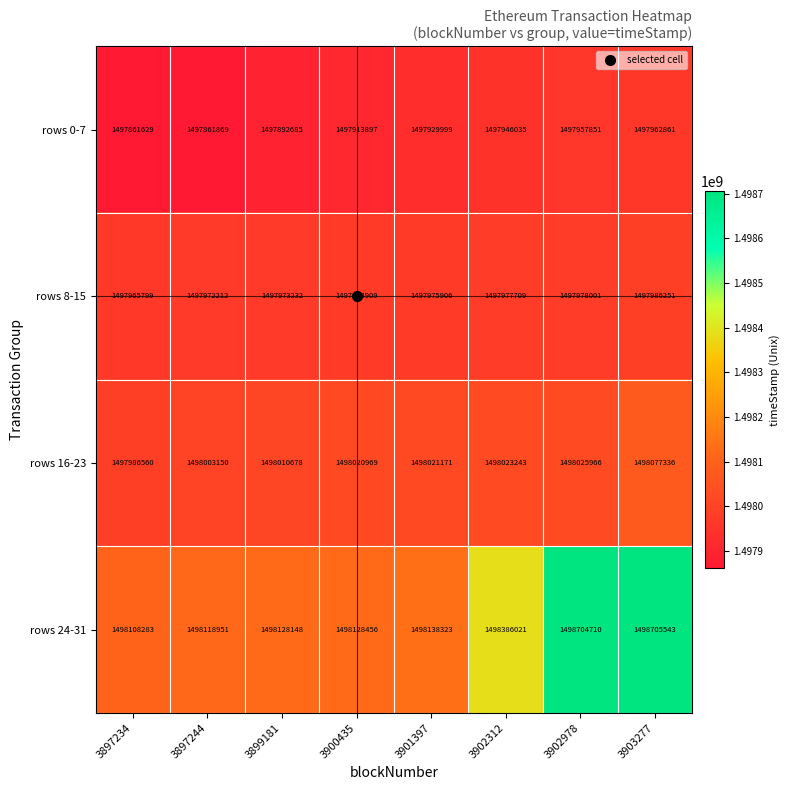

At 3897244, list the series in order from smallest to largest.

rows 0-7, rows 8-15, rows 16-23, rows 24-31